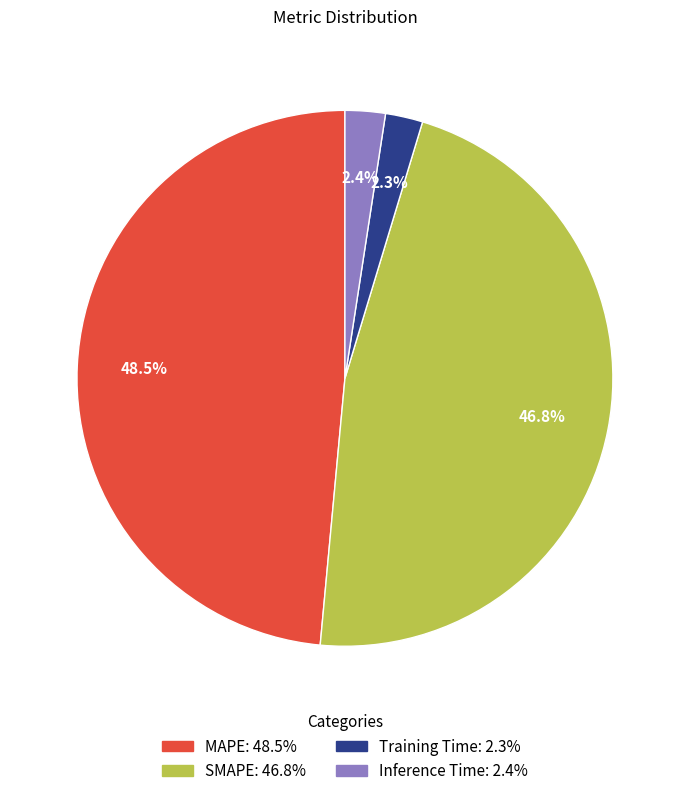

What is the ratio of the value at MAPE to the value at SMAPE?

1.0